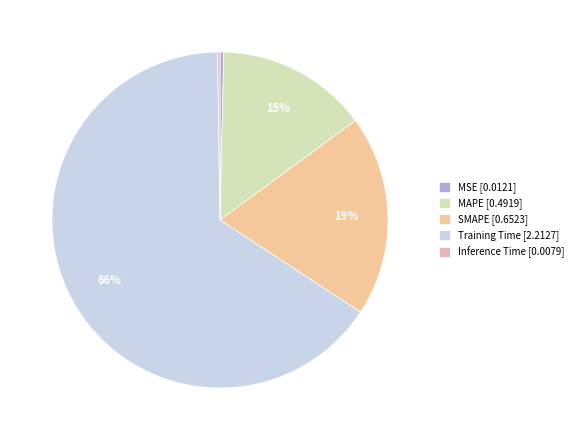

Which has a higher value, Training Time or MAPE?

Training Time